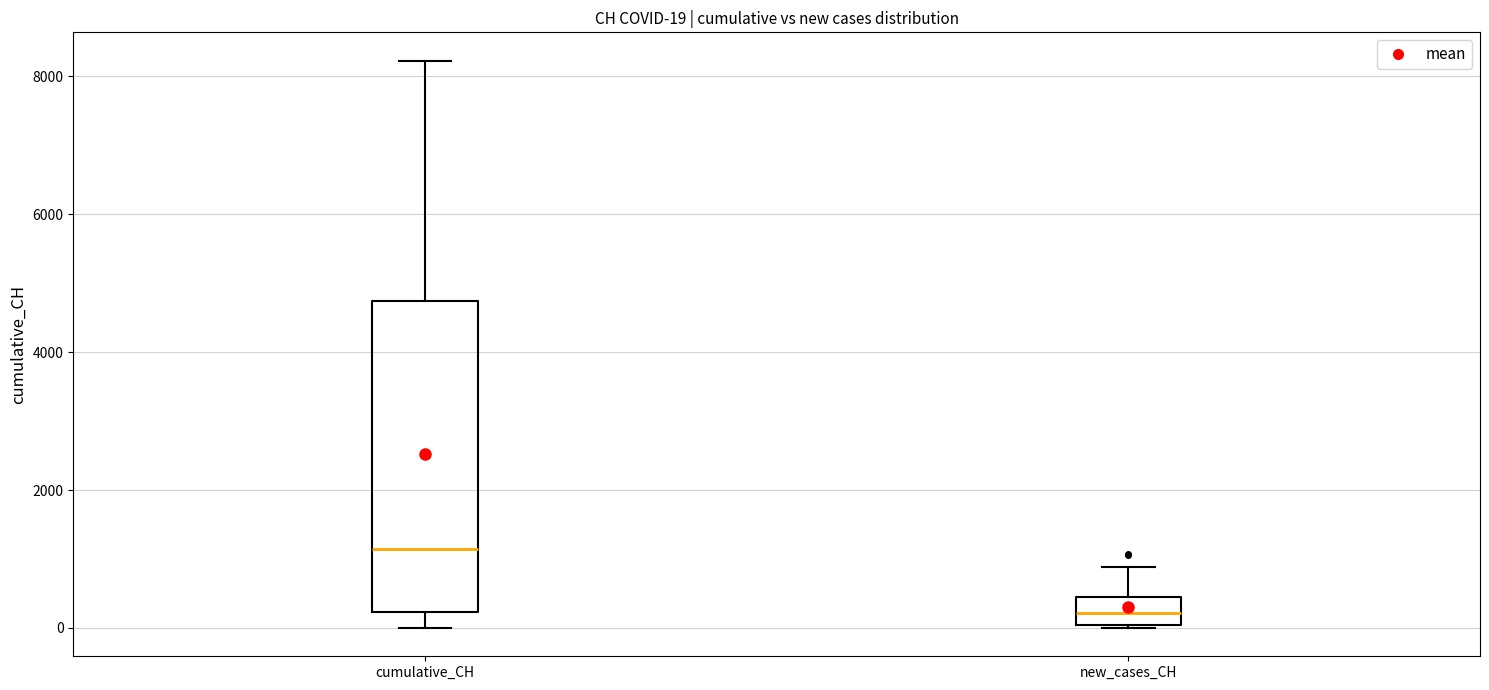

Which box has the lowest median line?

new_cases_CH